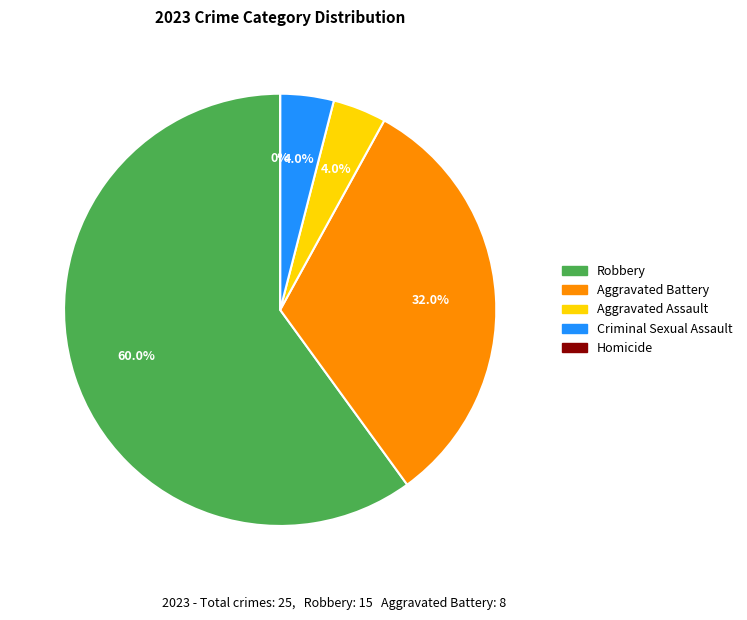

Is there any slice that represents more than half of the pie?

Yes